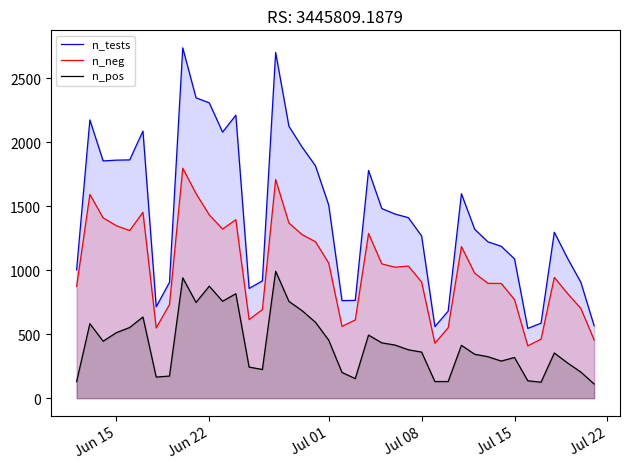

How many interior local valleys does the n_tests series have?

7